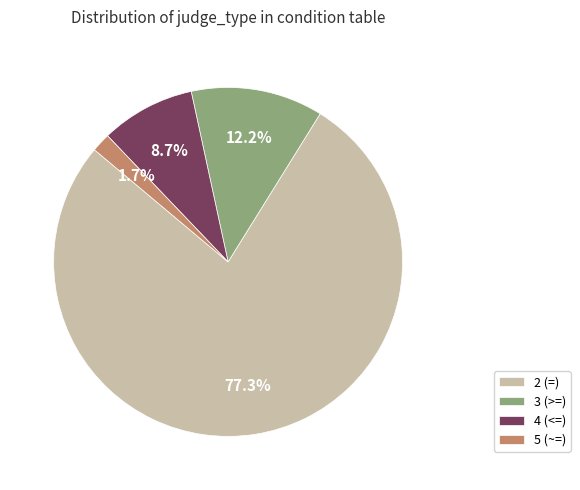

How many segments does this pie chart have?

4